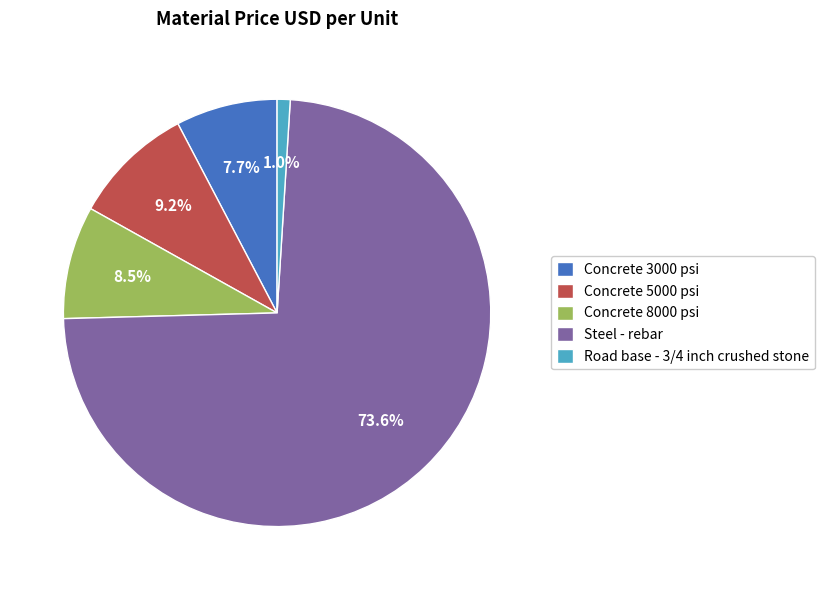

How many segments does this pie chart have?

5